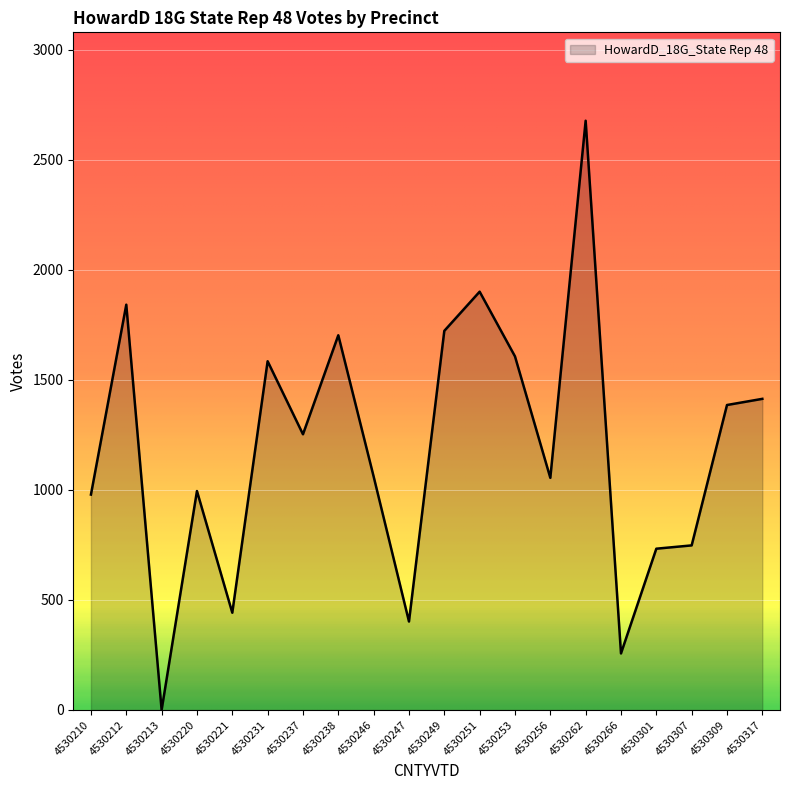

How many series are shown in this chart?

1